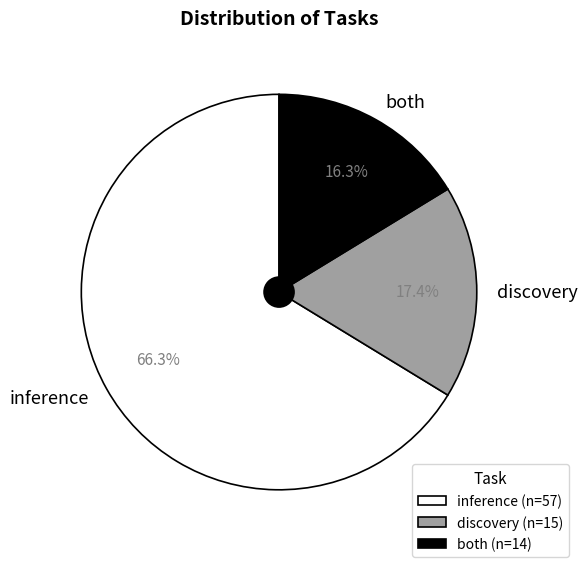

What percentage is the both slice, to the nearest percent?

16%